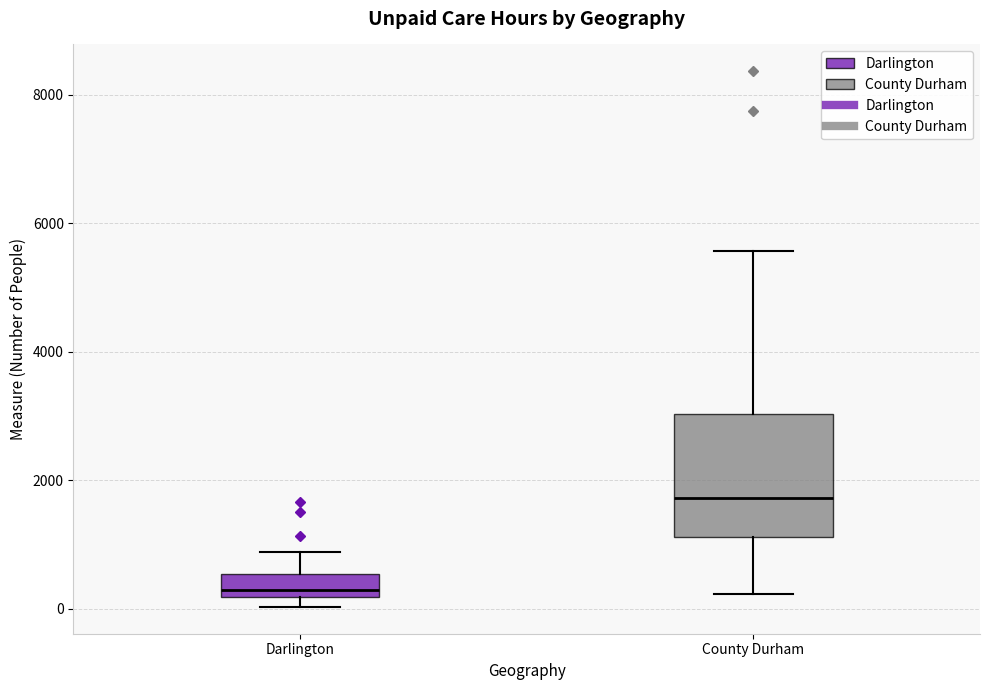

Reading left to right, read every box against the y-axis: the position of its median line, the range the box covers, and the ends of its whiskers. The values are not printed on the chart, so give them approximately, as read against the axis.

Darlington: median 200 (just above the box's lower edge), box 200 to 600, whiskers 0 to 800
County Durham: median 1800, box 1200 to 3000, whiskers 200 to 5600